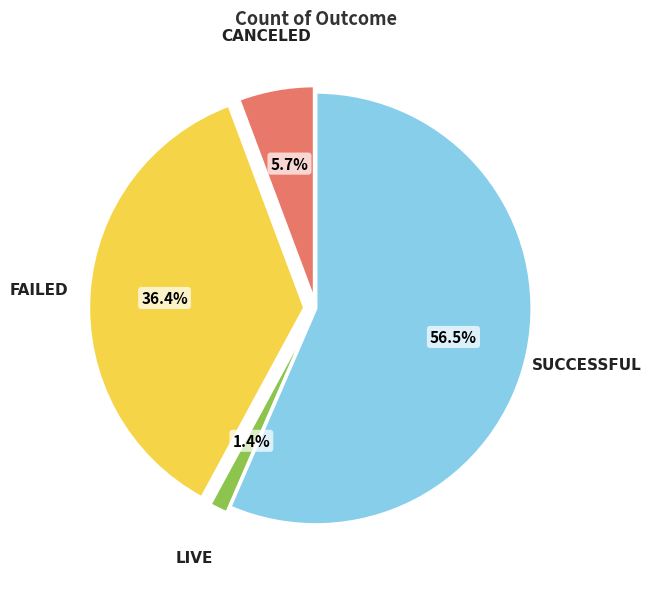

Is there a majority slice in this chart?

Yes